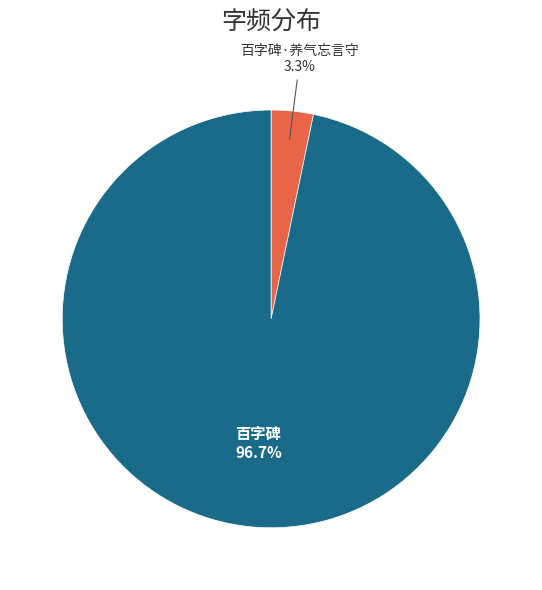

Does any single category account for the majority?

Yes